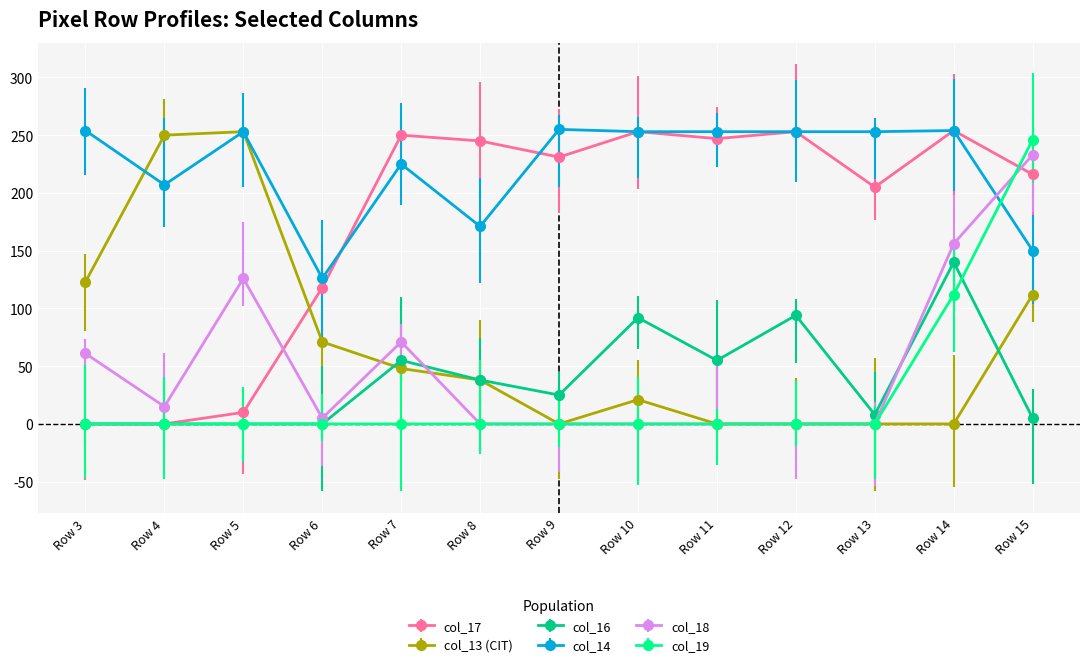

Is the value of col_14 at Row 8 greater than the value of col_16 at Row 14?

Yes